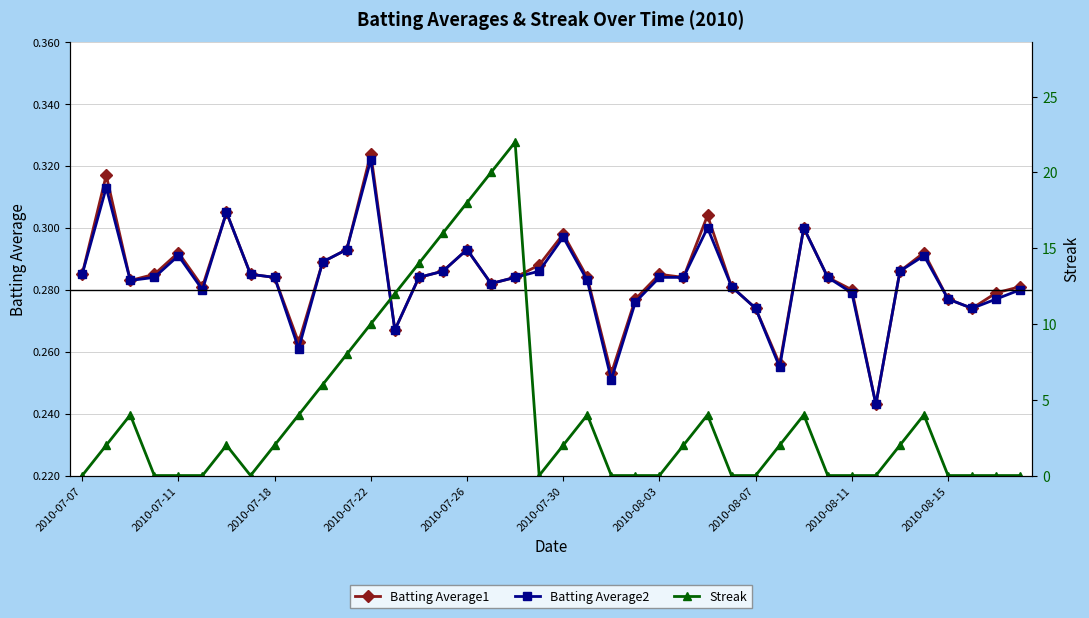

The Batting Average1 series shows 0.5 at 2010-07-26. True or false?

False